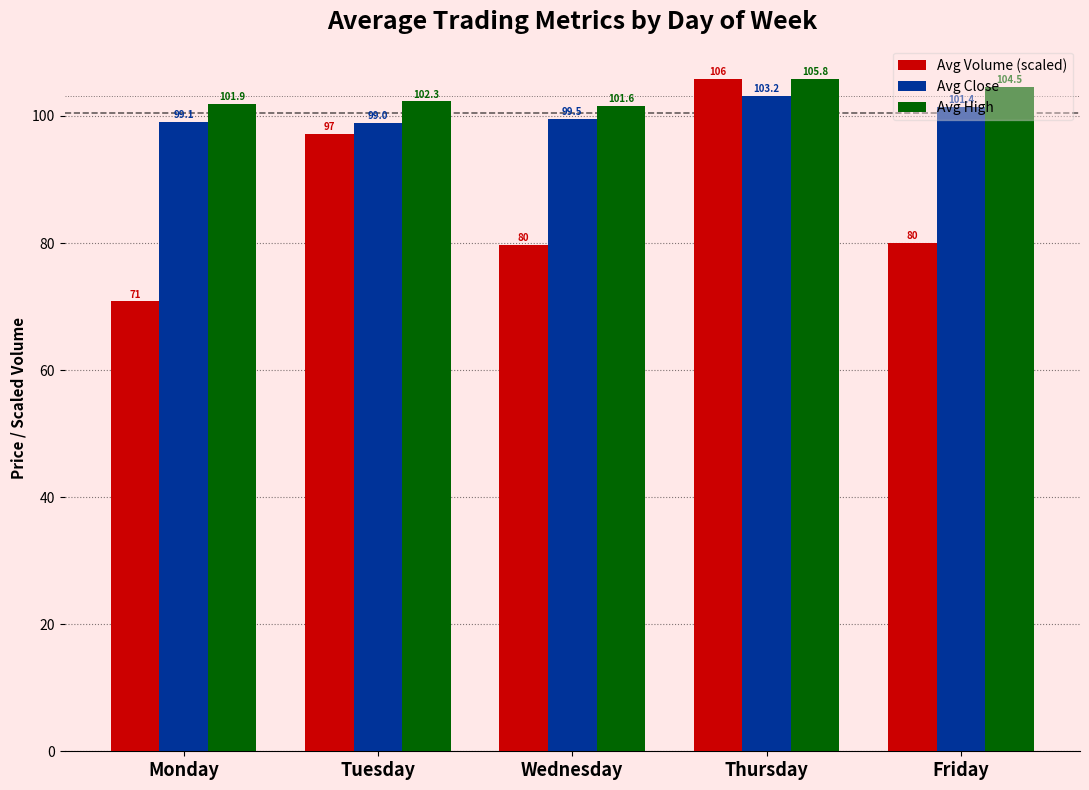

At which label does Avg Volume (scaled) first exceed 80?

Tuesday